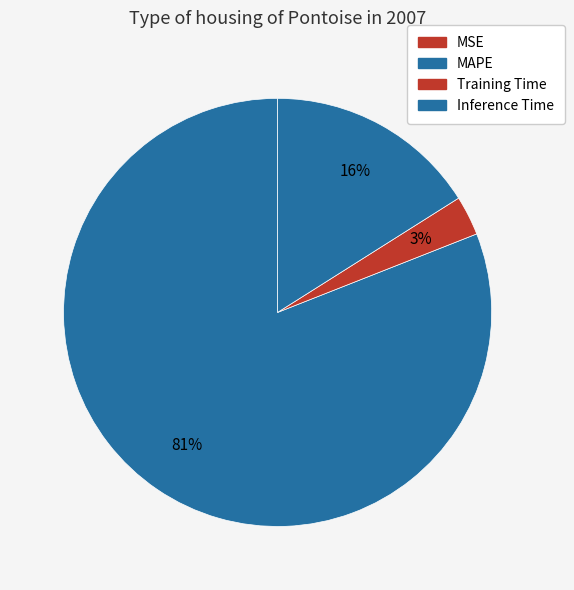

Which slice is the smallest?

MSE